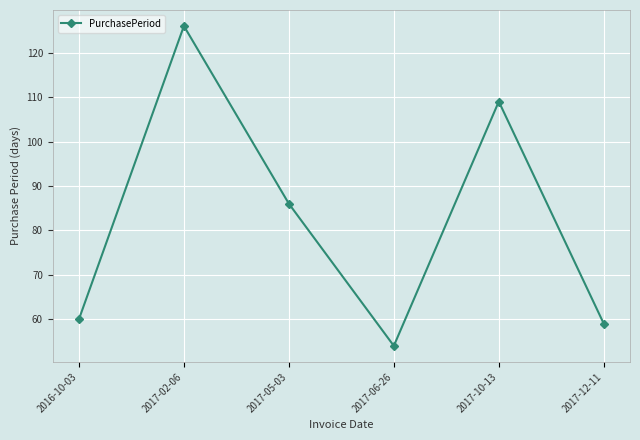

What is the label of the 4th point from the right?

2017-05-03